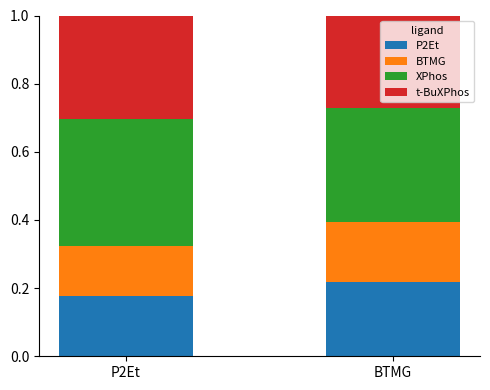

What is the total value across all series at BTMG?

1.0